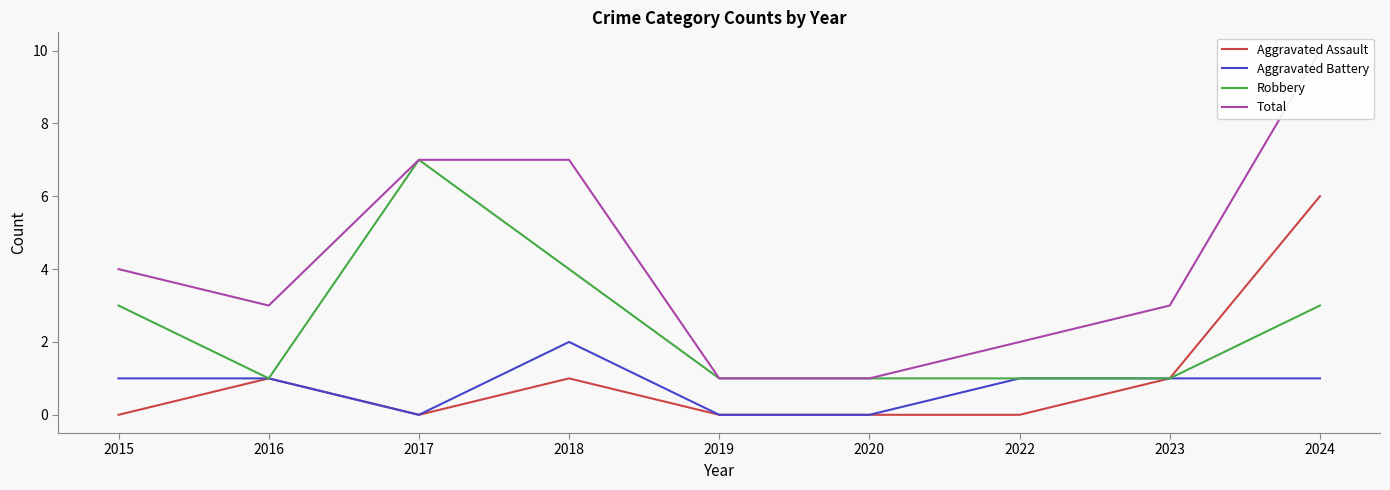

What is the difference between the second highest and second lowest values in the Total series?

6